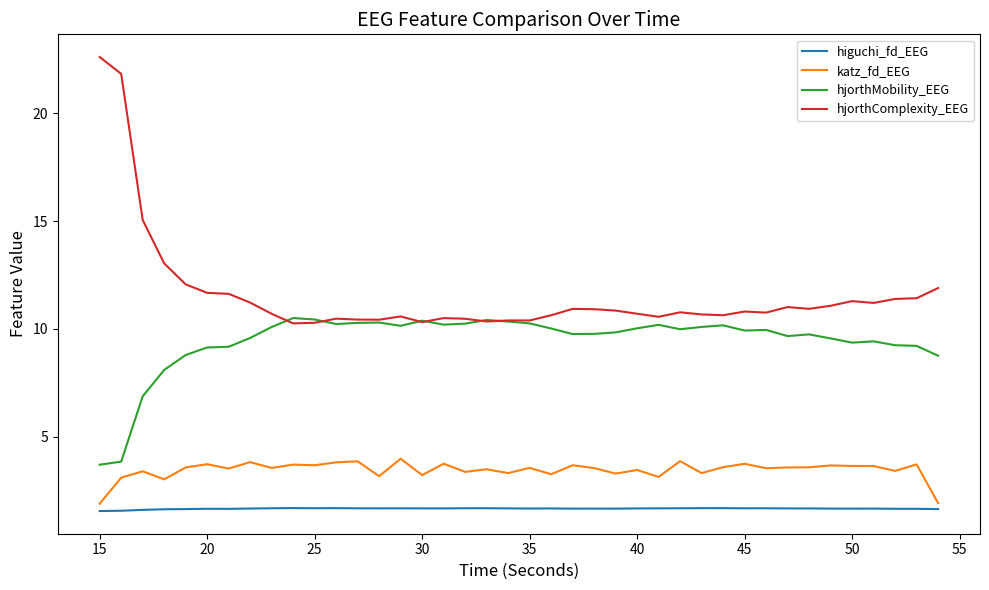

Count the number of data series in this chart.

4